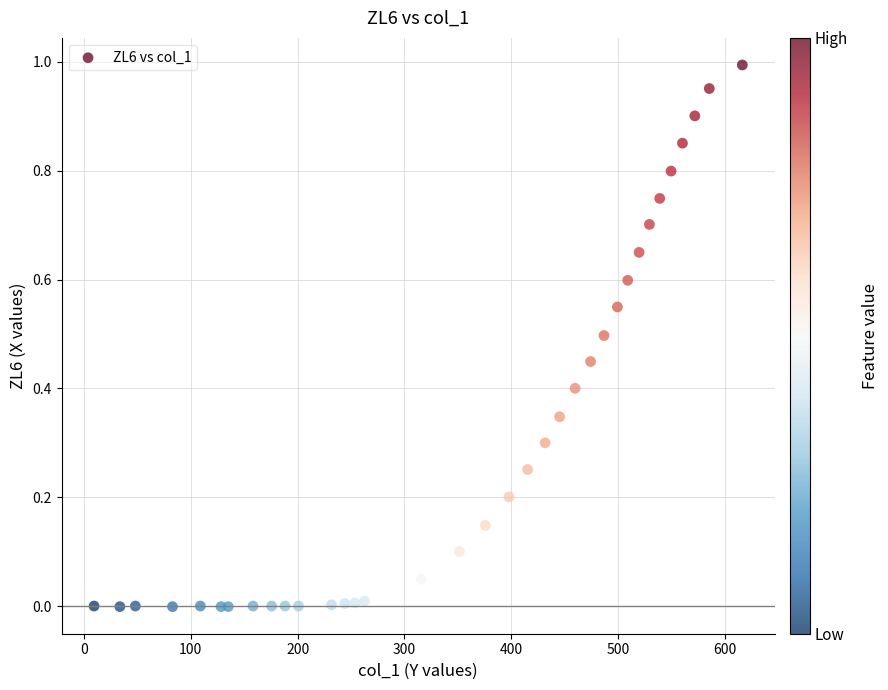

What is the range of X values (max minus min)?

606.3